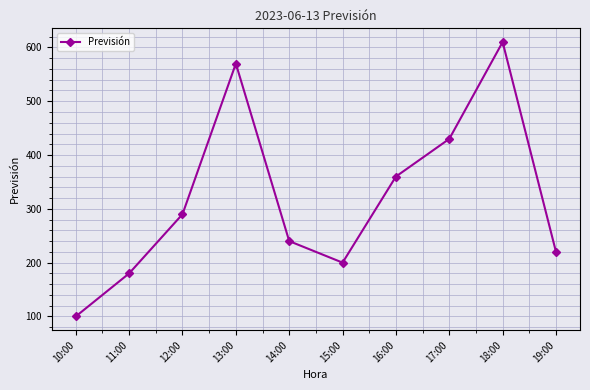

What is the approximate value at 13:00, to the nearest 50?

550